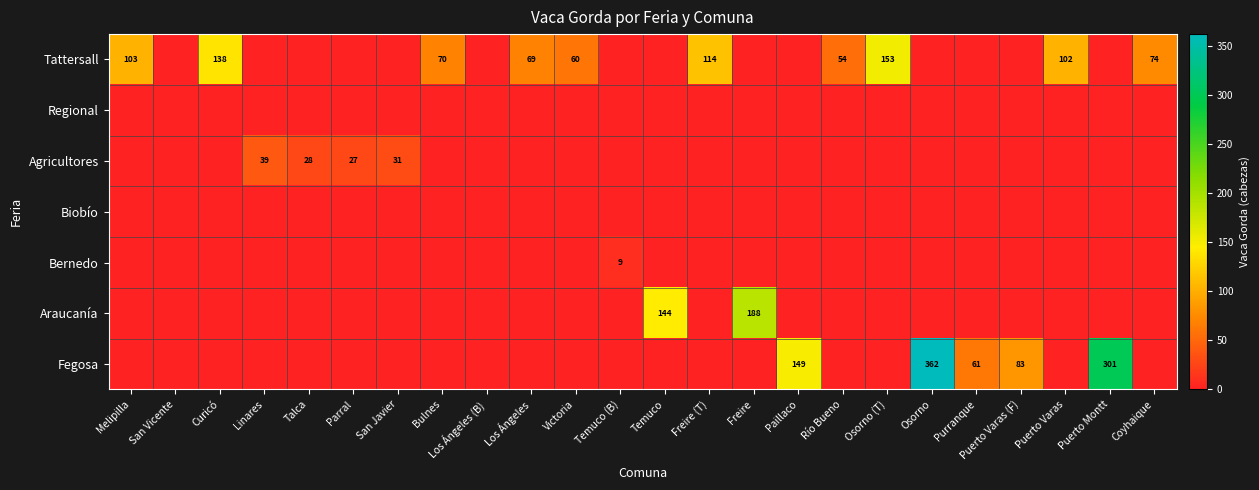

The Tattersall series shows 54 at Río Bueno. True or false?

True